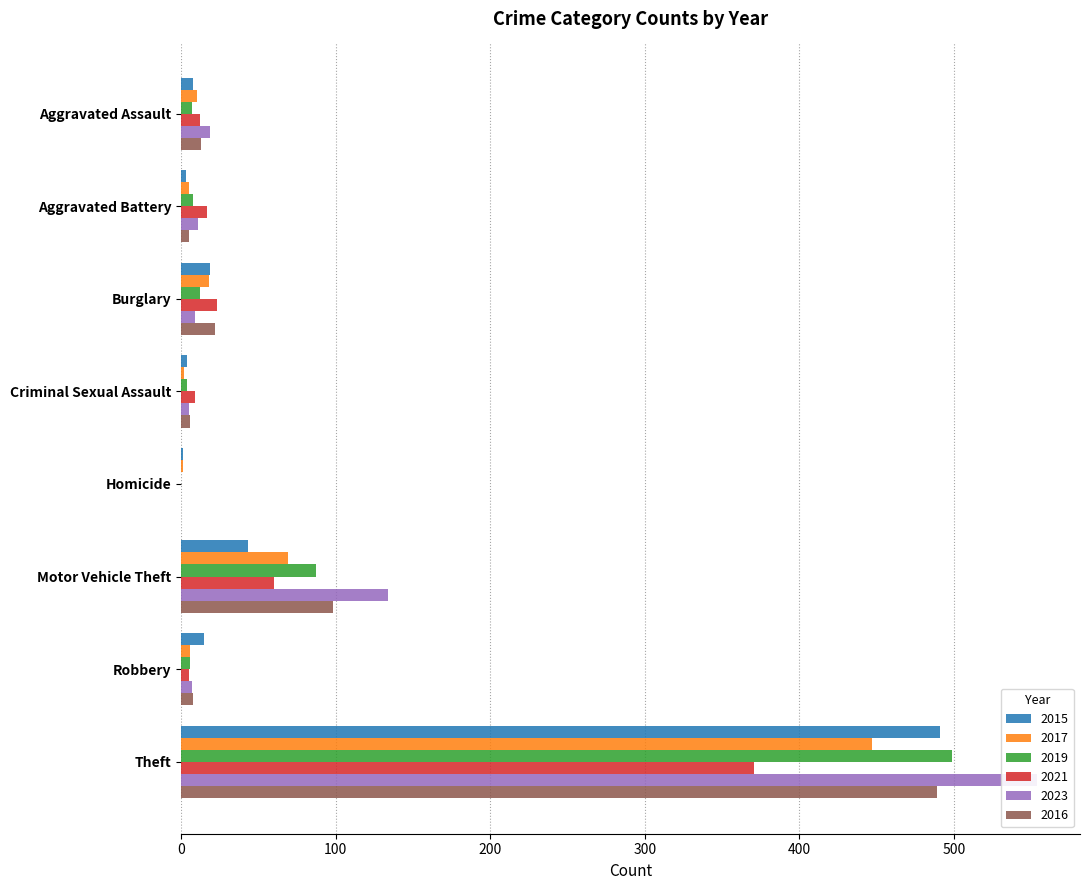

Reading left to right, list all the values displayed in this chart.

2015: Aggravated Assault=8	Aggravated Battery=3	Burglary=19	Criminal Sexual Assault=4	Homicide=1	Motor Vehicle Theft=43	Robbery=15	Theft=491
2017: Aggravated Assault=10	Aggravated Battery=5	Burglary=18	Criminal Sexual Assault=2	Homicide=1	Motor Vehicle Theft=69	Robbery=6	Theft=447
2019: Aggravated Assault=7	Aggravated Battery=8	Burglary=12	Criminal Sexual Assault=4	Homicide=0	Motor Vehicle Theft=87	Robbery=6	Theft=499
2021: Aggravated Assault=12	Aggravated Battery=17	Burglary=23	Criminal Sexual Assault=9	Homicide=0	Motor Vehicle Theft=60	Robbery=5	Theft=371
2023: Aggravated Assault=19	Aggravated Battery=11	Burglary=9	Criminal Sexual Assault=5	Homicide=0	Motor Vehicle Theft=134	Robbery=7	Theft=554
2016: Aggravated Assault=13	Aggravated Battery=5	Burglary=22	Criminal Sexual Assault=6	Homicide=0	Motor Vehicle Theft=98	Robbery=8	Theft=489